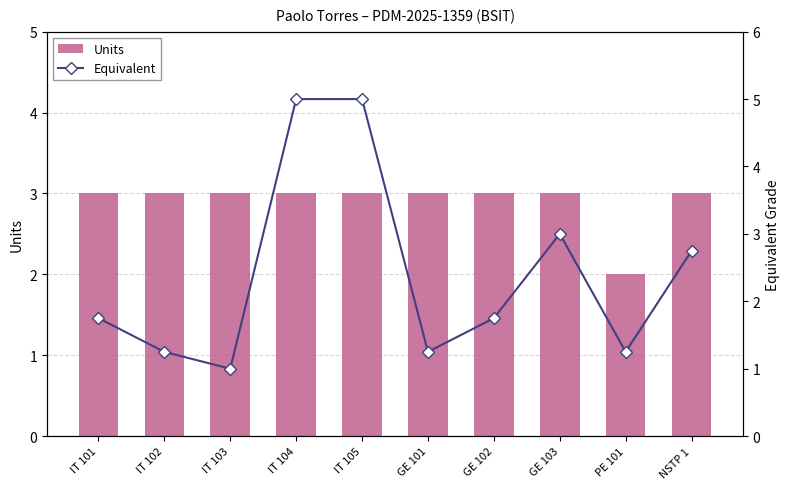

Are the bars horizontal?

No